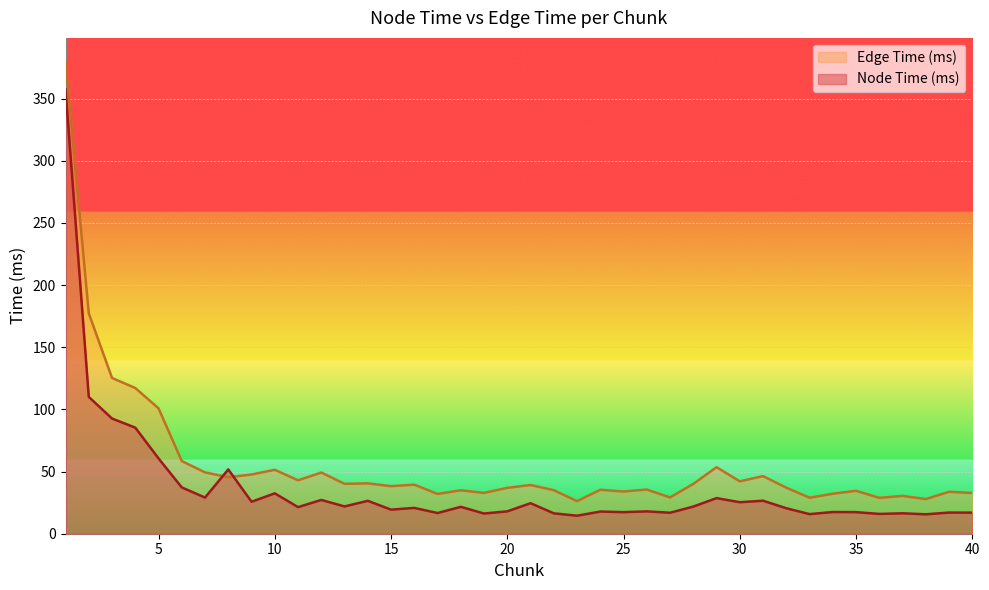

What is the maximum value for Node Time (ms)?

357.4